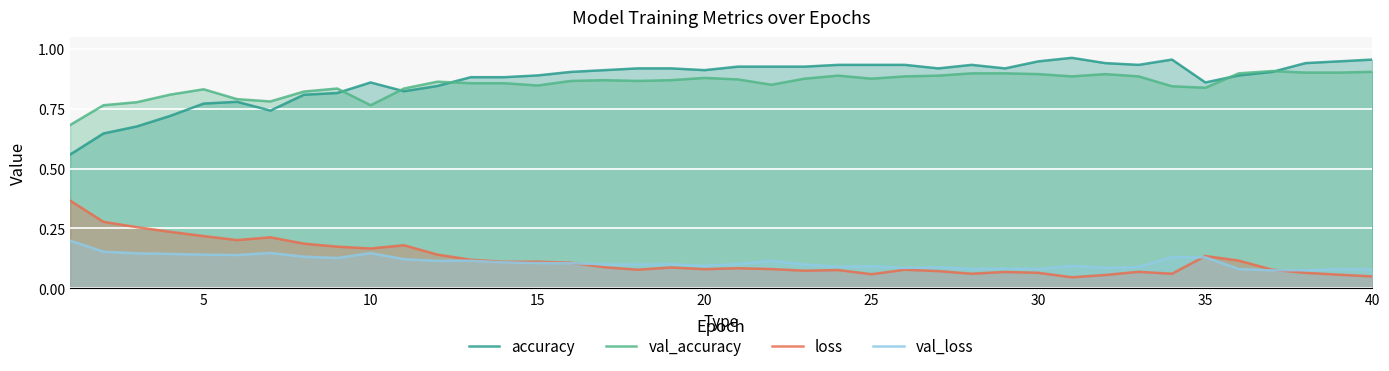

What is the difference between the maximum and second lowest values in the accuracy series?

0.3